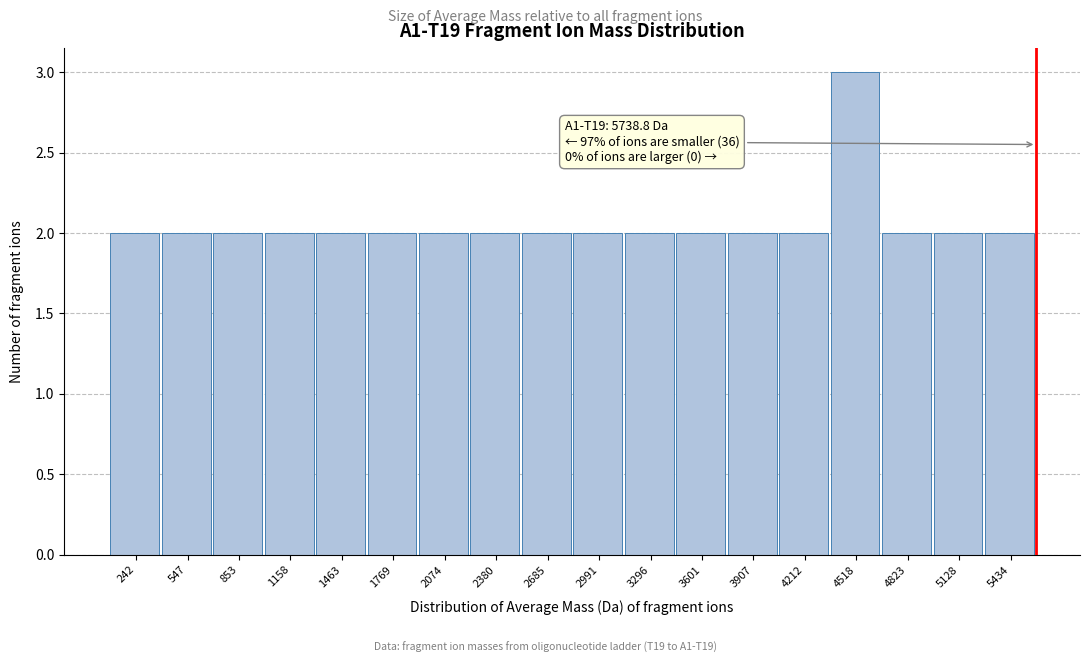

Reading left to right, list all the values displayed in this chart.

2	2	2	2	2	2	2	2	2	2	2	2	2	2	3	2	2	2